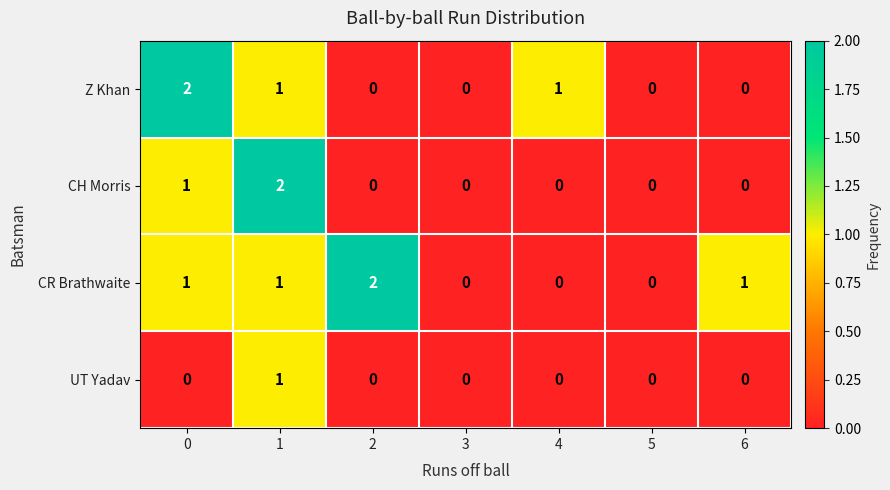

Reading left to right, transcribe all the data shown in this chart.

Z Khan: 2	1	0	0	1	0	0
CH Morris: 1	2	0	0	0	0	0
CR Brathwaite: 1	1	2	0	0	0	1
UT Yadav: 0	1	0	0	0	0	0